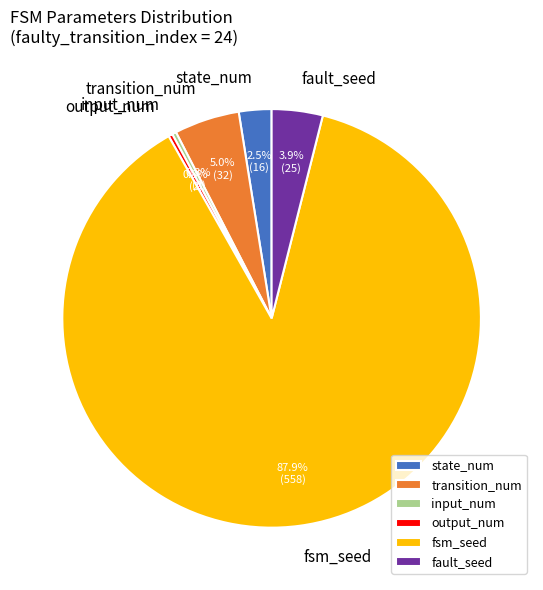

To the nearest percent, what portion does fsm_seed represent?

88%